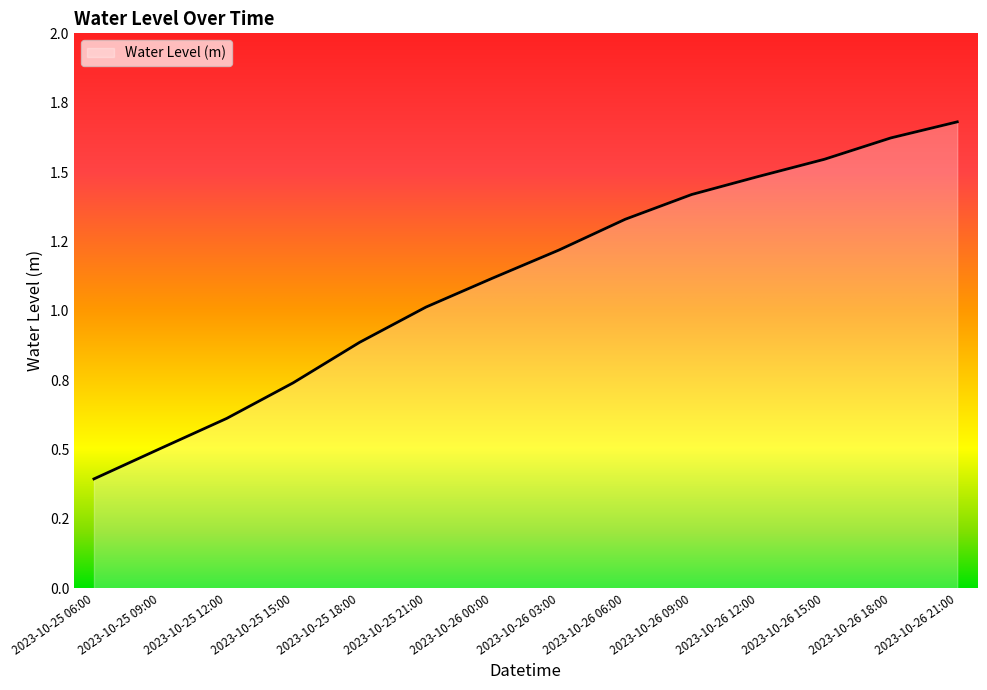

Does the chart have visible grid lines?

No